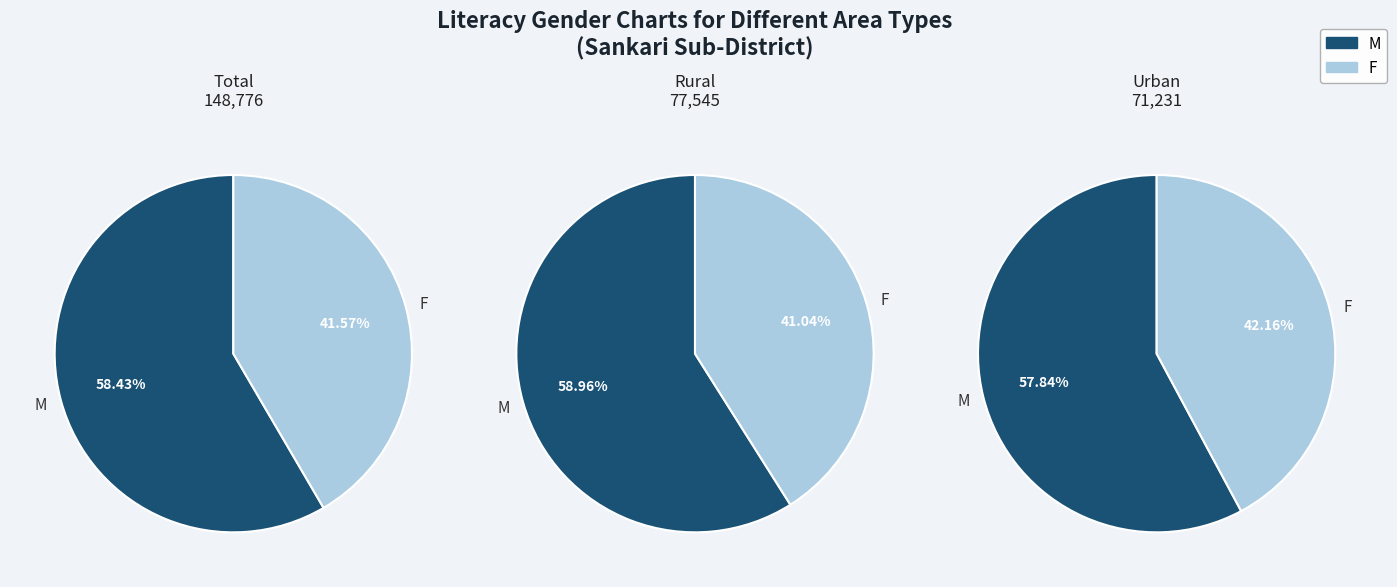

To the nearest percent, what percentage of the pie is Total?

50%